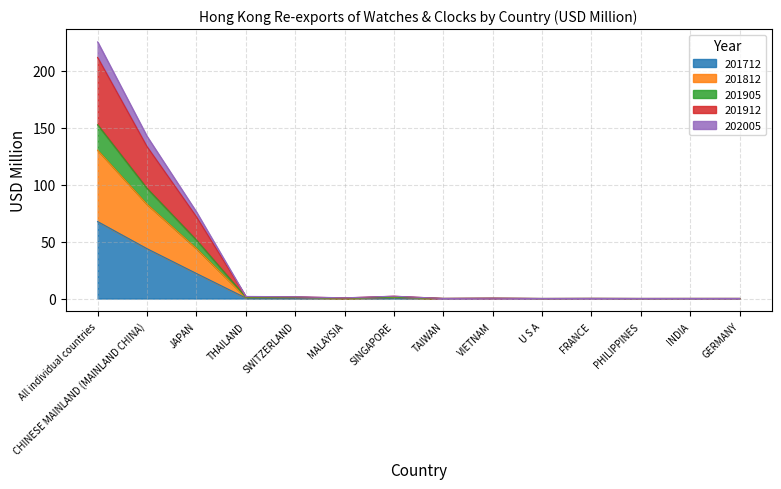

What is the label of the 4th point from the left?

THAILAND